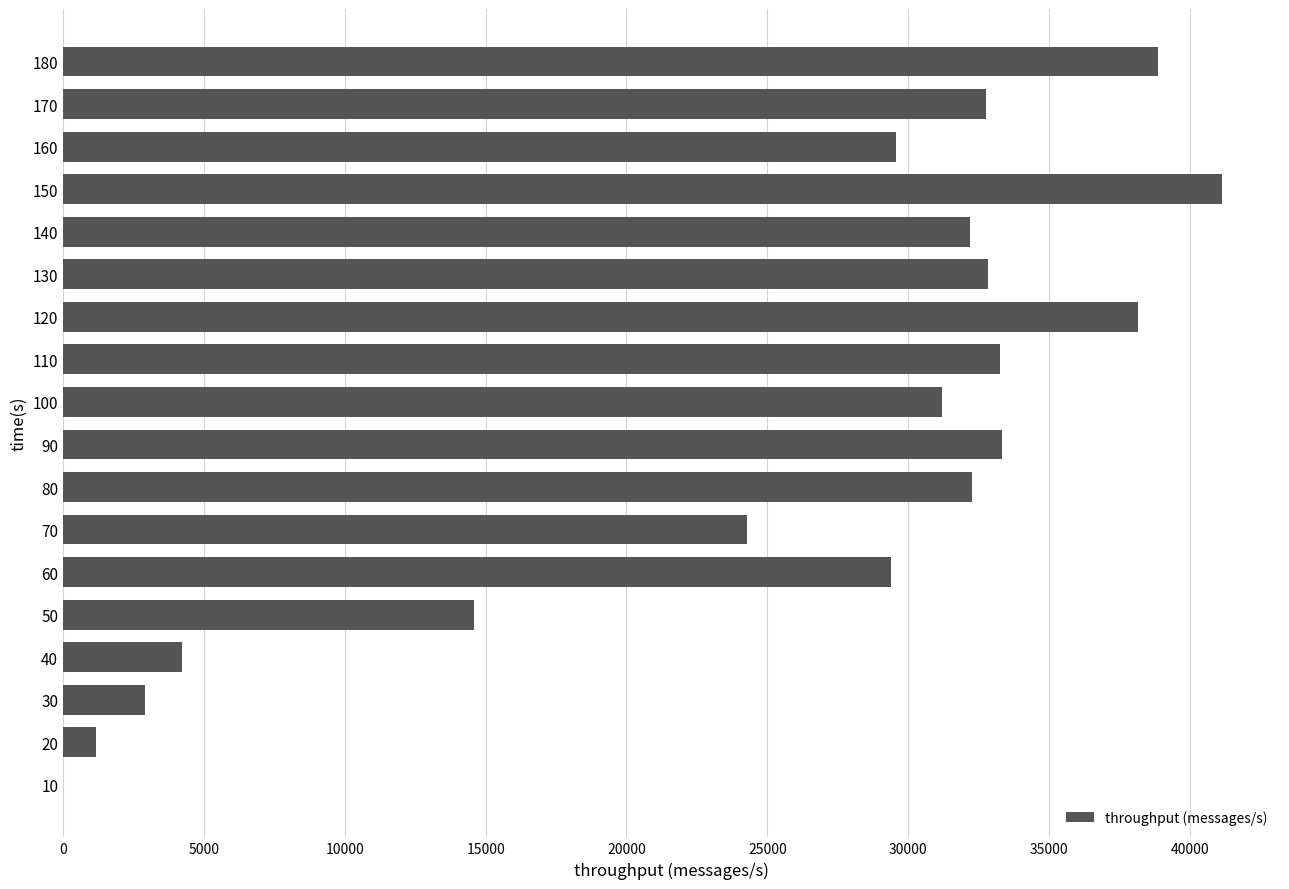

Is it true that the value at 10 is -17546?

False